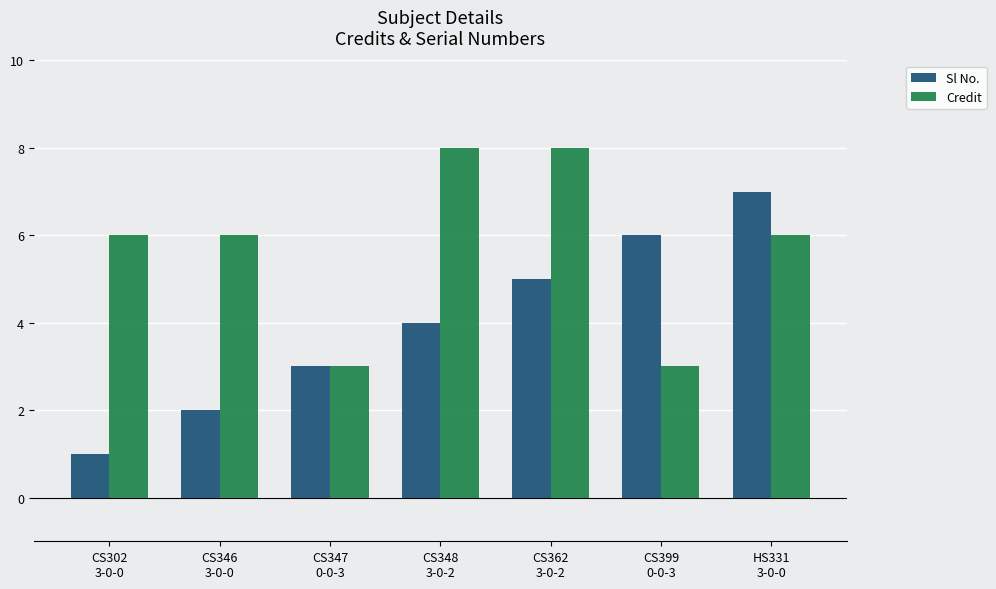

What is the maximum value for Credit?

8